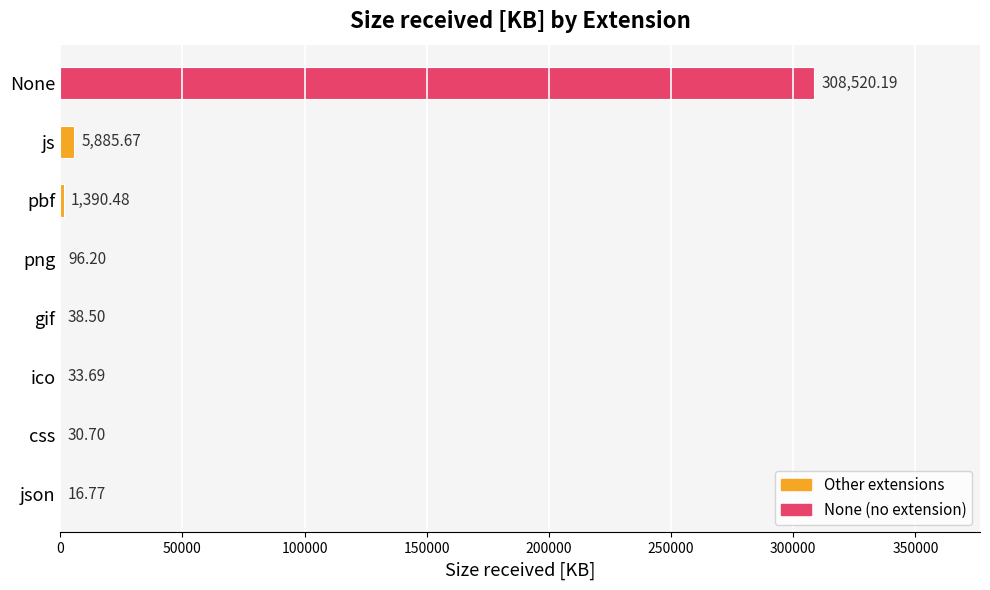

At which category does the chart reach its peak across all series?

None